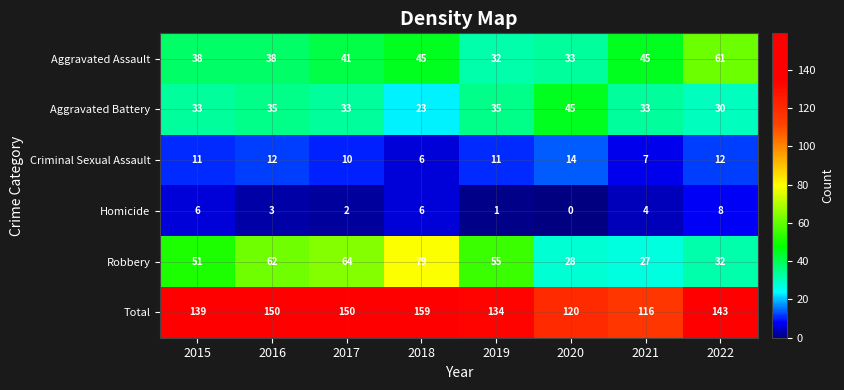

What is the sum of all Aggravated Assault values?

333